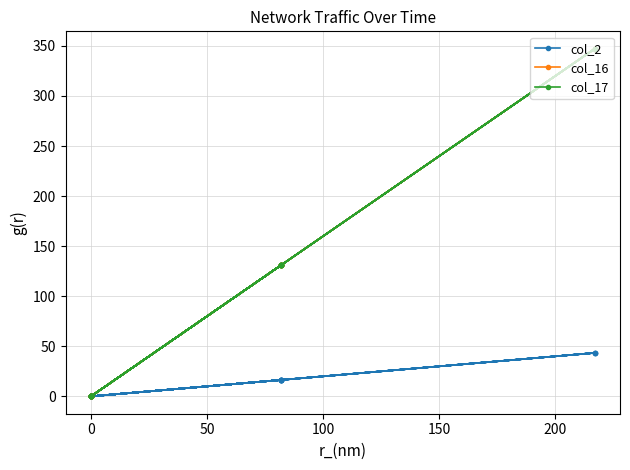

At how many categories does at least one series exceed 51?

10